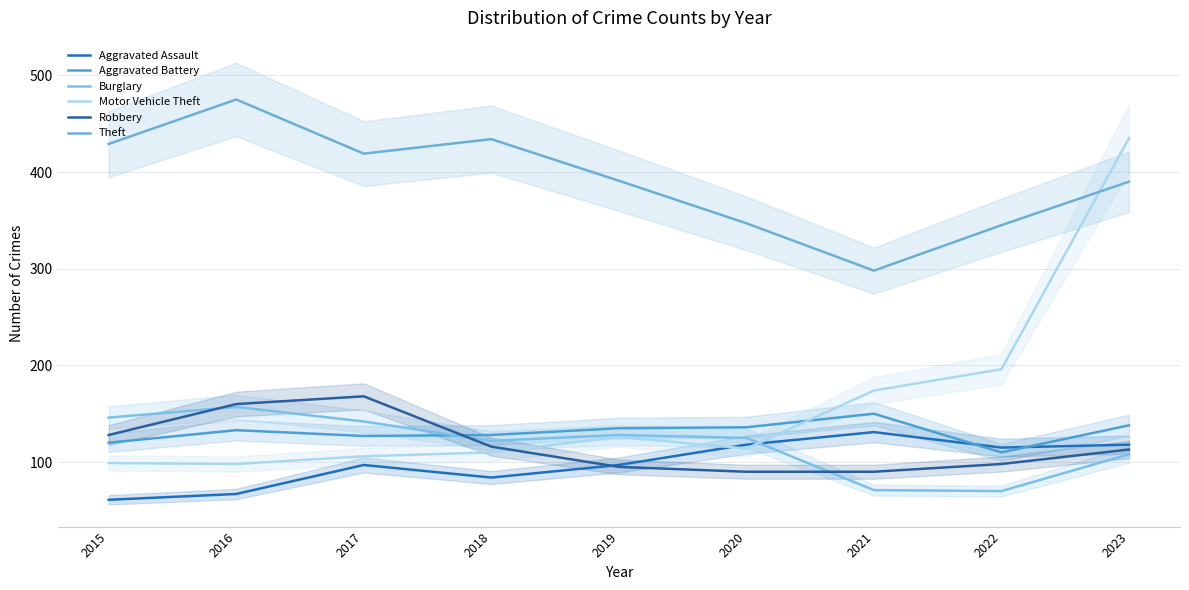

At which category is the sum across all series the highest?

2023